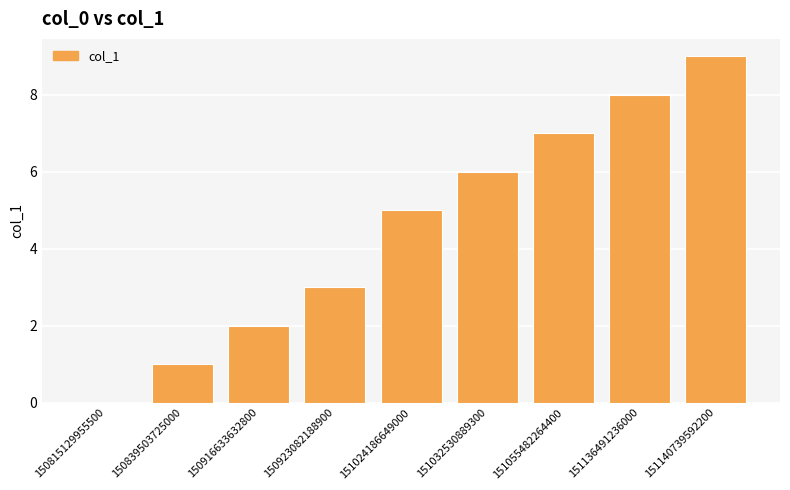

Reading right to left, what are all the values shown in this chart?

9	8	7	6	5	3	2	1	0